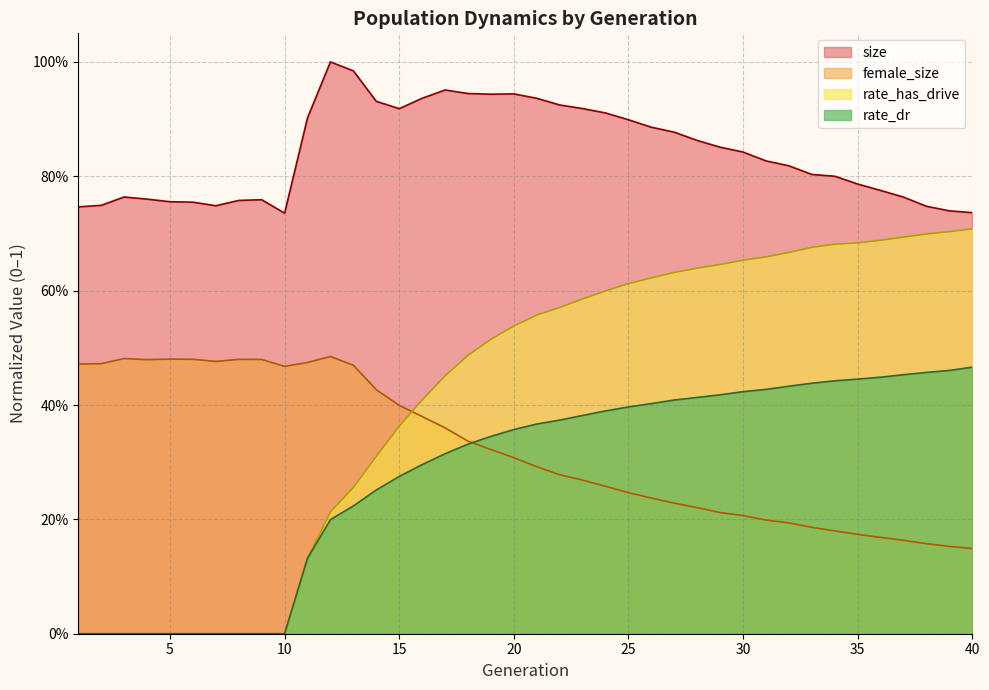

List the series in order of their peak value, lowest first.

rate_dr, female_size, rate_has_drive, size